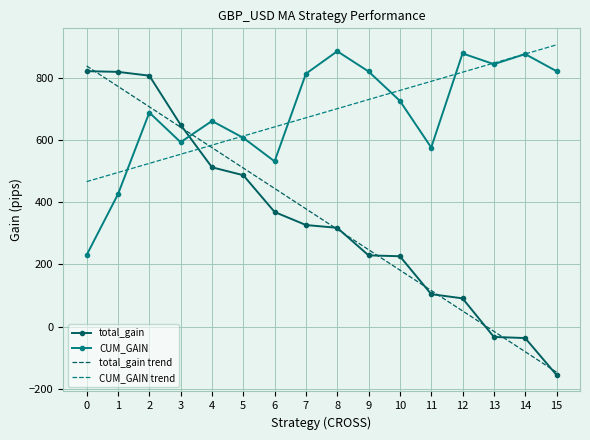

True or false: total_gain has a value of 368.9 at 6.

True